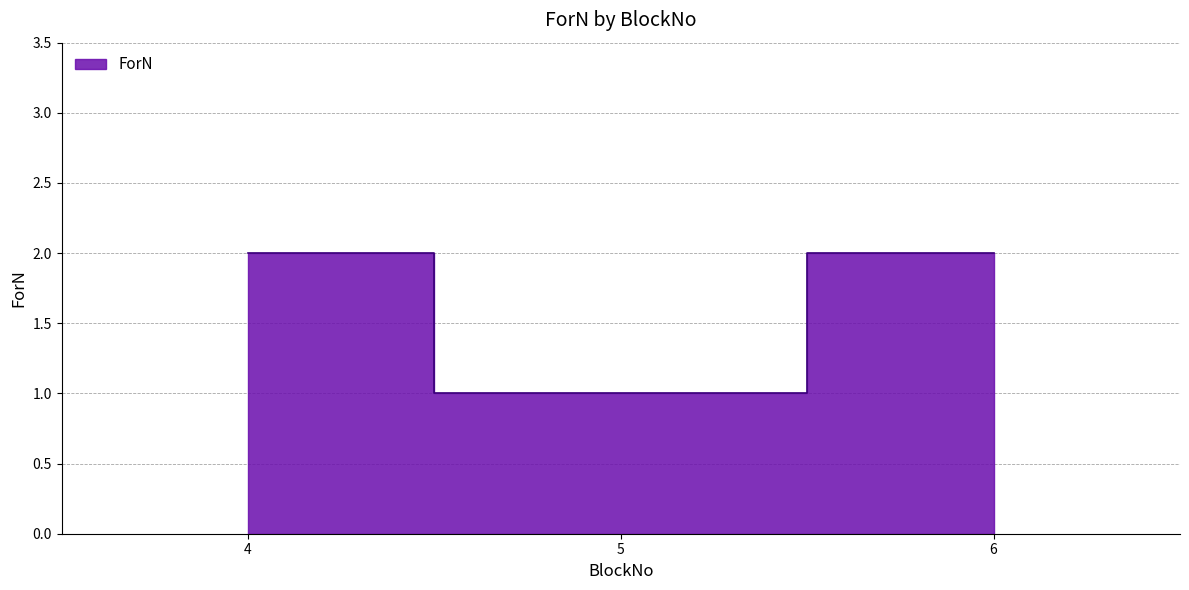

What is the ratio of the value at 4 to the value at 5?

2.0